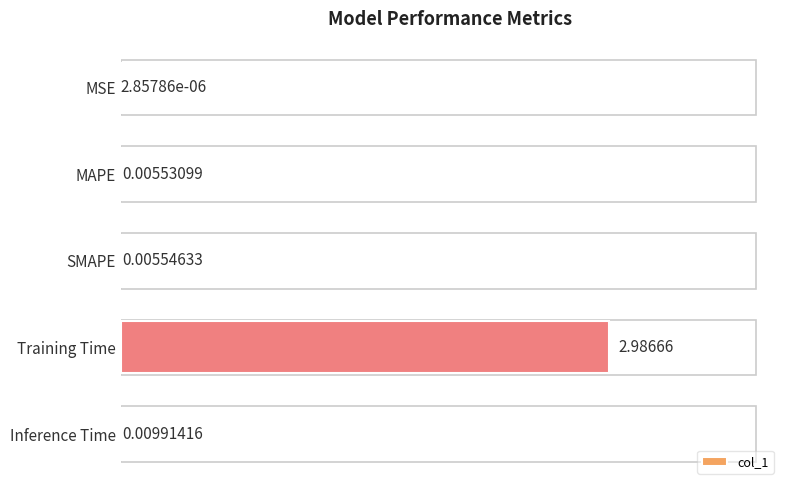

What is the sum of all values?

3.0